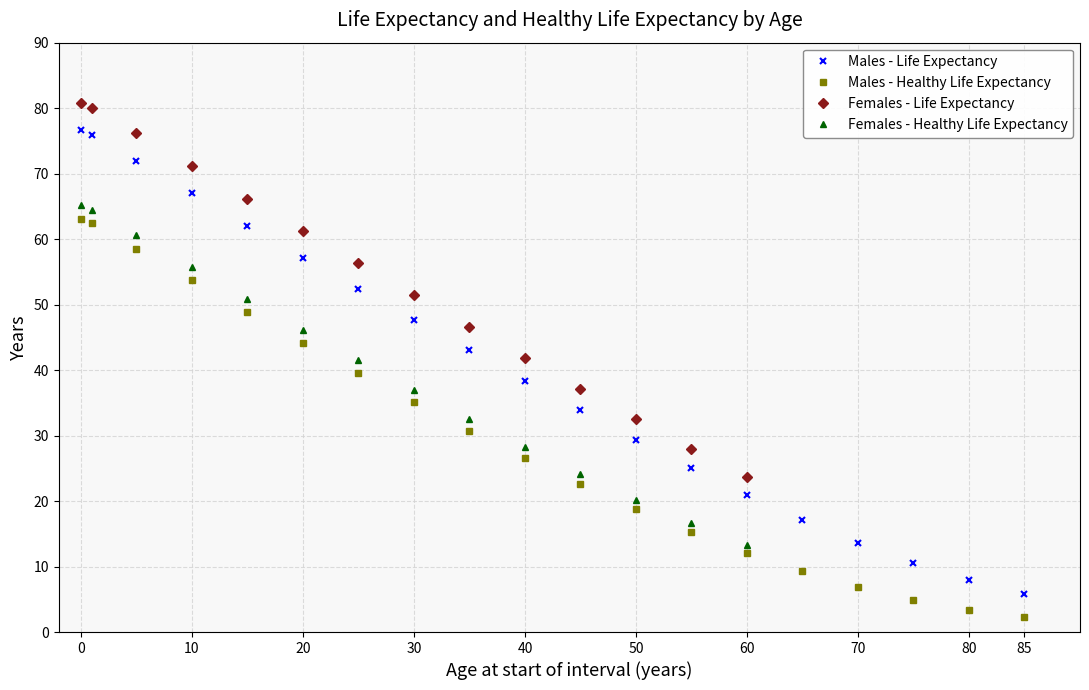

Is it true that Males - Life Expectancy equals 7.9 at 80?

True